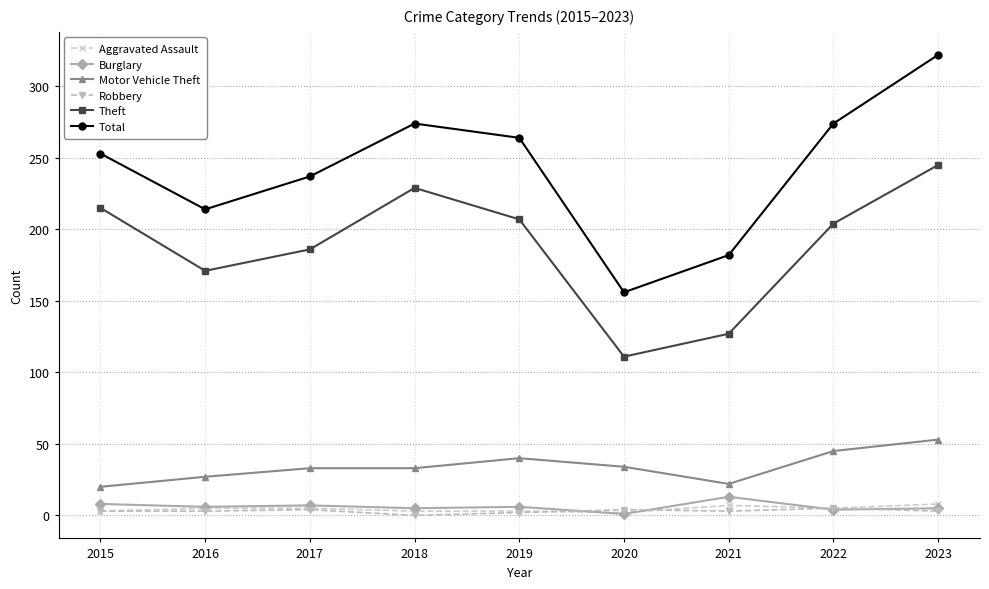

True or false: Theft has a value of 37 at 2021.

False